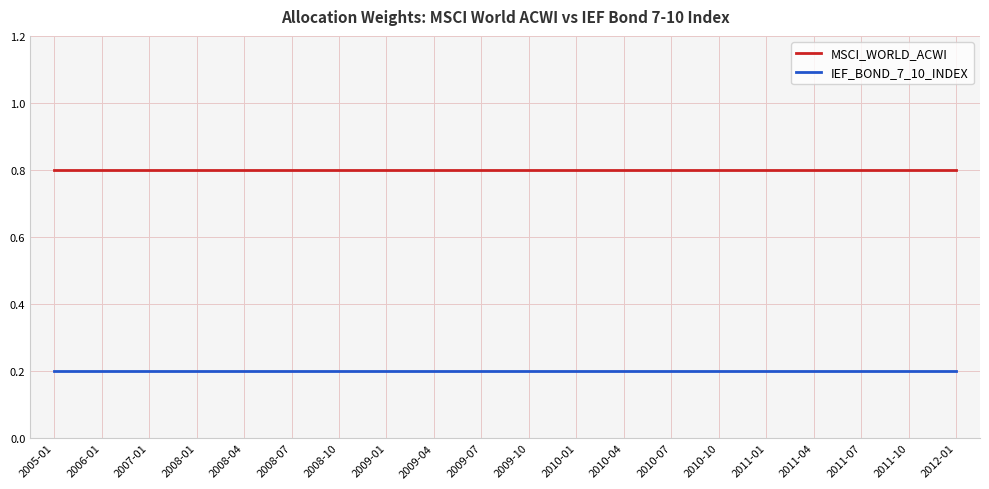

What is the greatest value displayed?

0.8